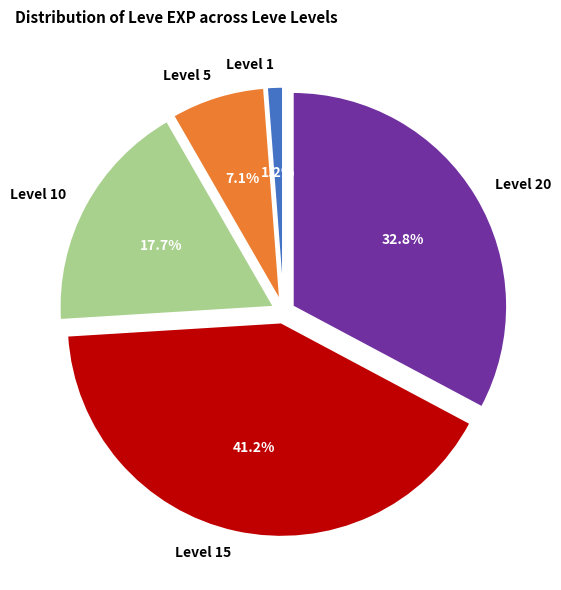

Which slice is the largest?

Level 15